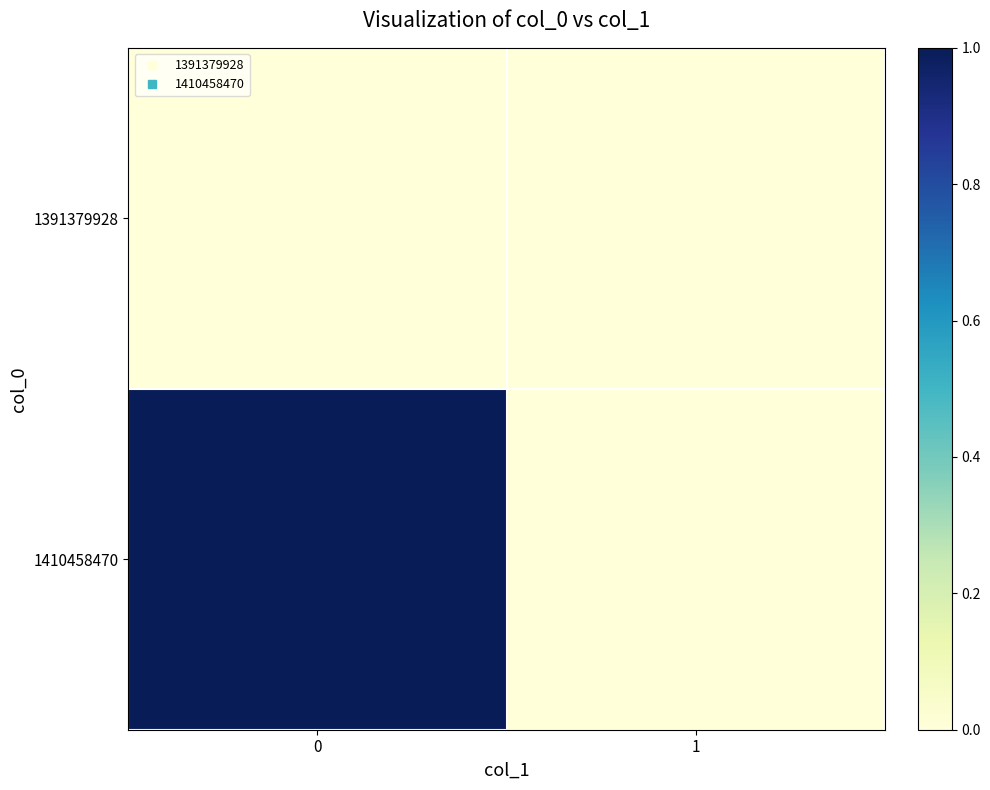

Which series has the largest total across all categories?

1410458470